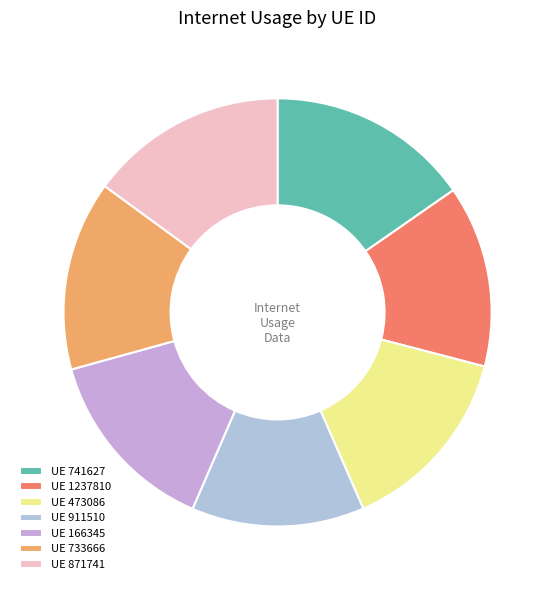

What is the largest slice in the pie chart?

741627